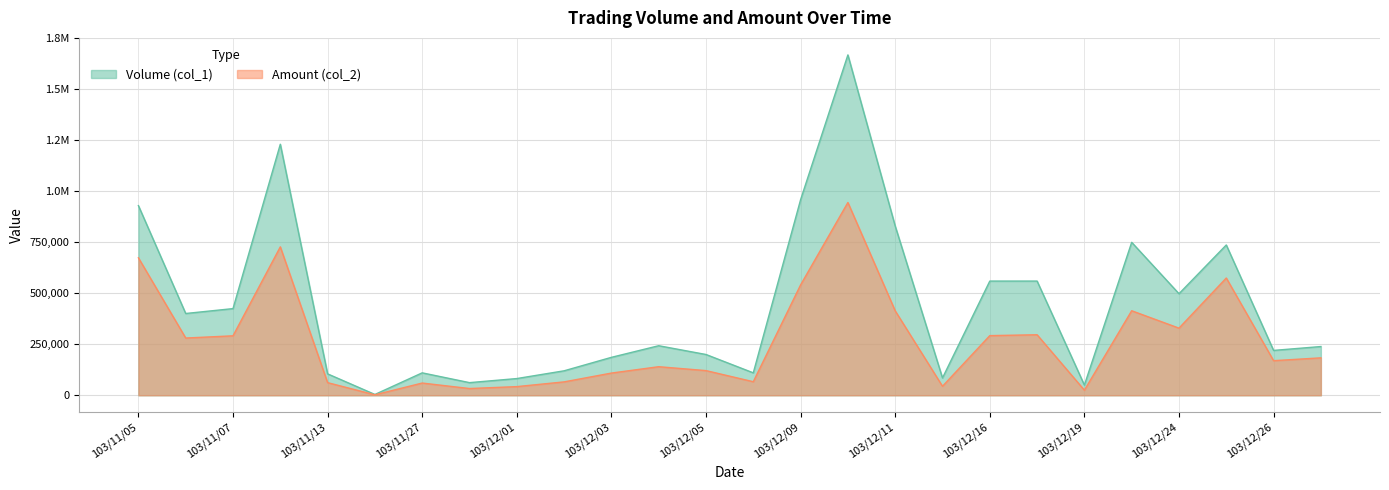

What is the smallest value displayed?

2240